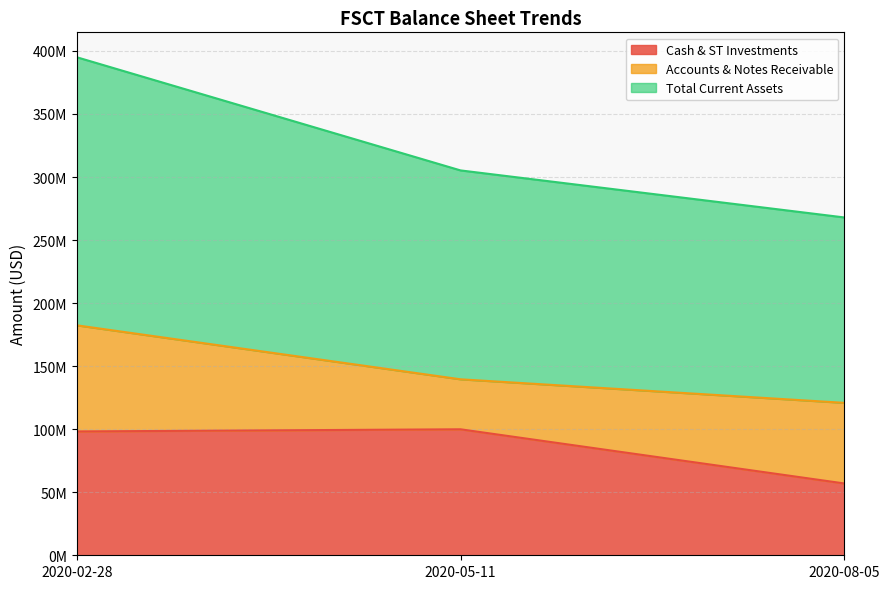

Which category has the highest value in the Total Current Assets series?

2020-02-28